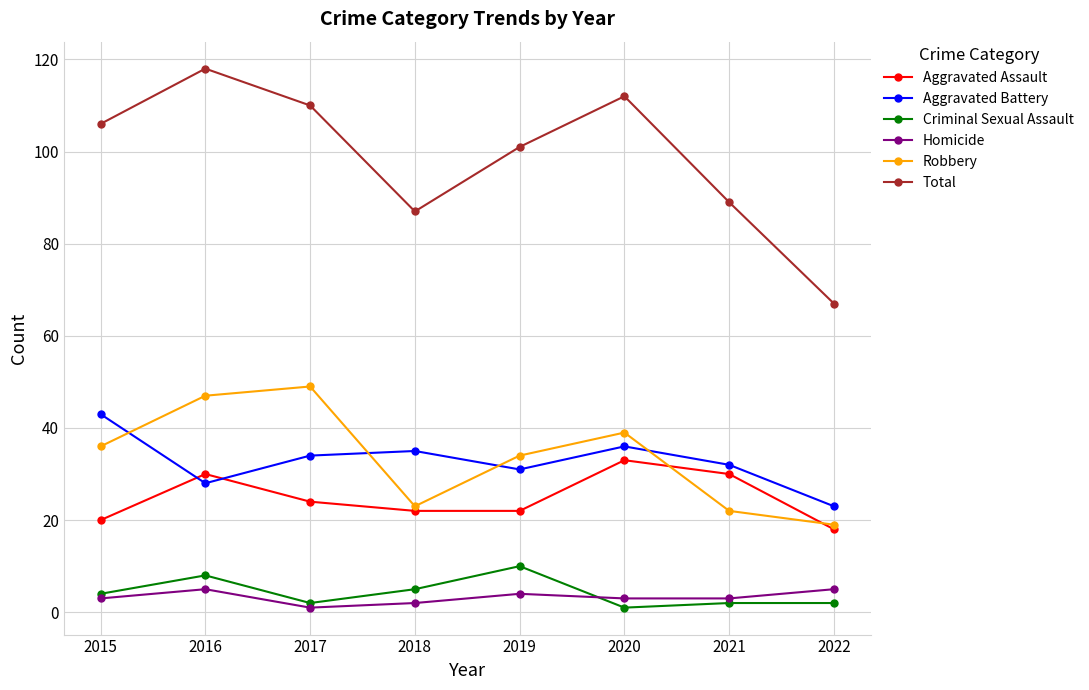

At which category is the sum across all series the highest?

2016